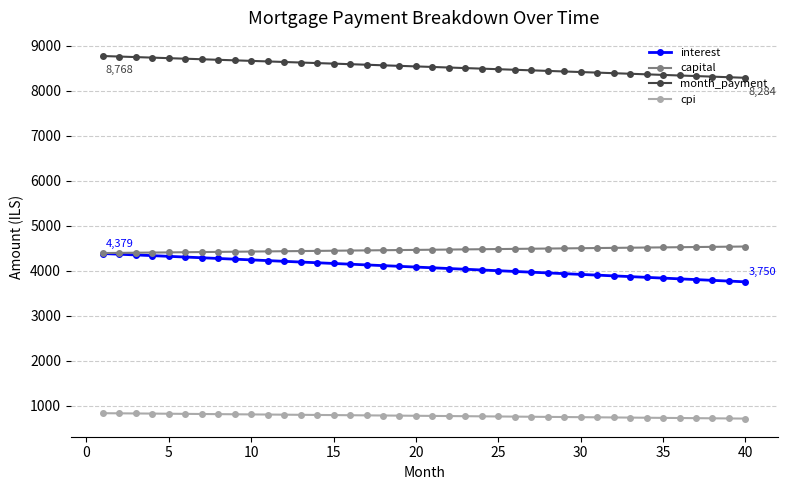

At how many categories does at least one series exceed 3603?

40